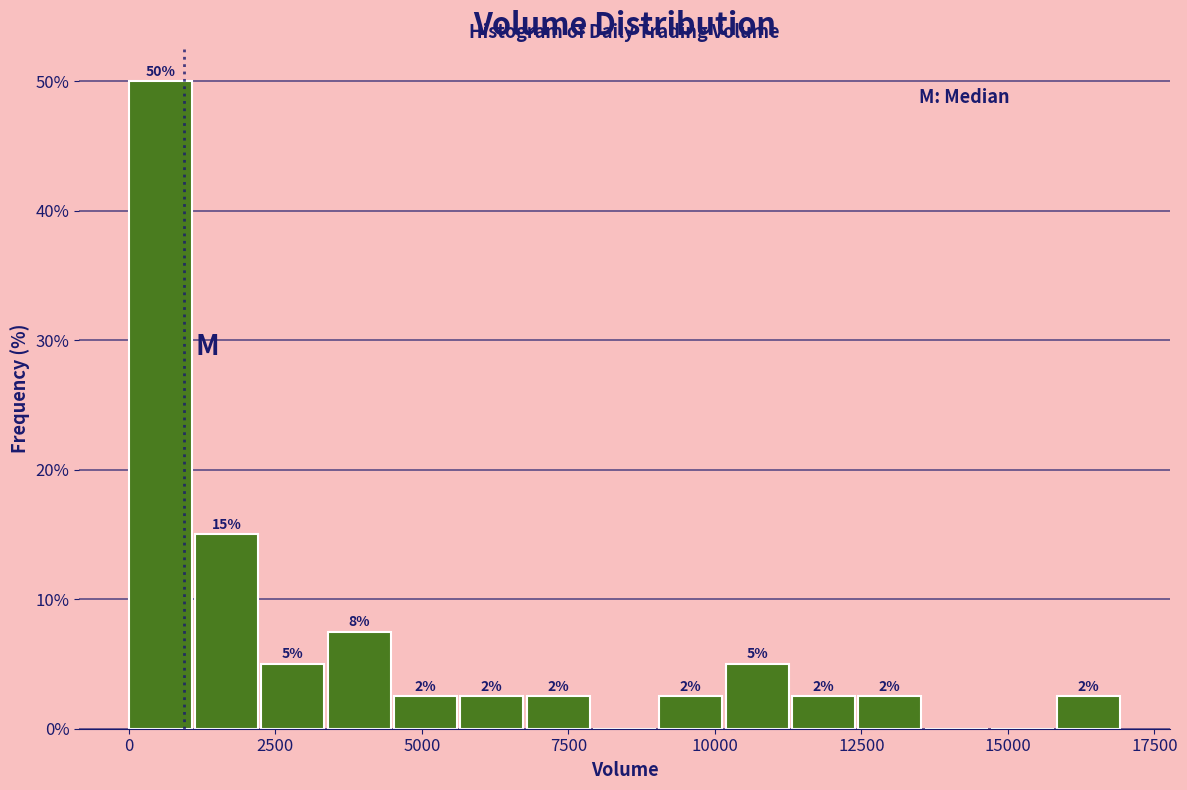

Around what value on the x-axis is the tallest bar? Give the approximate position of its centre, as read against the axis.

500